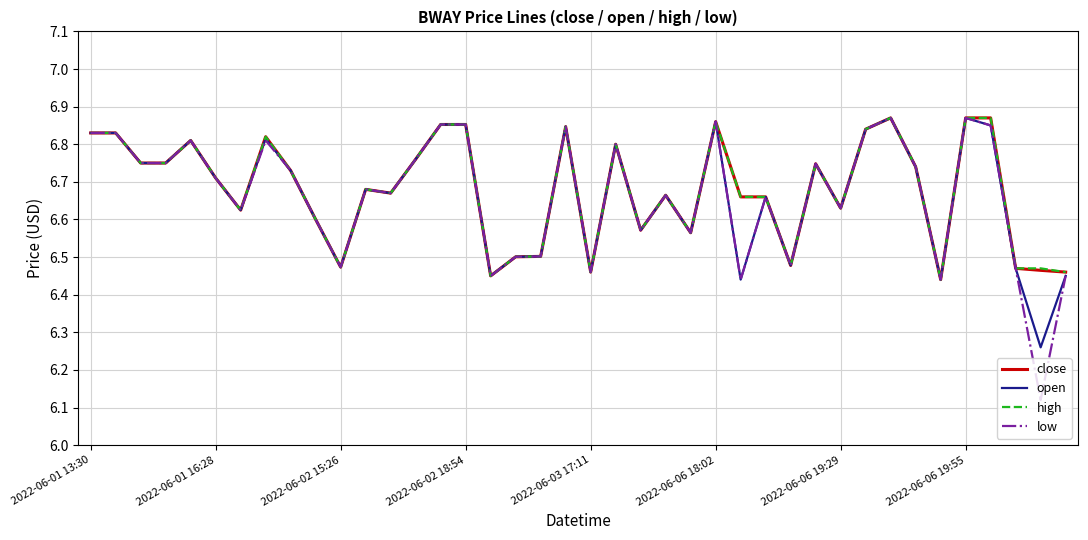

Which series has the largest range (max minus min)?

low